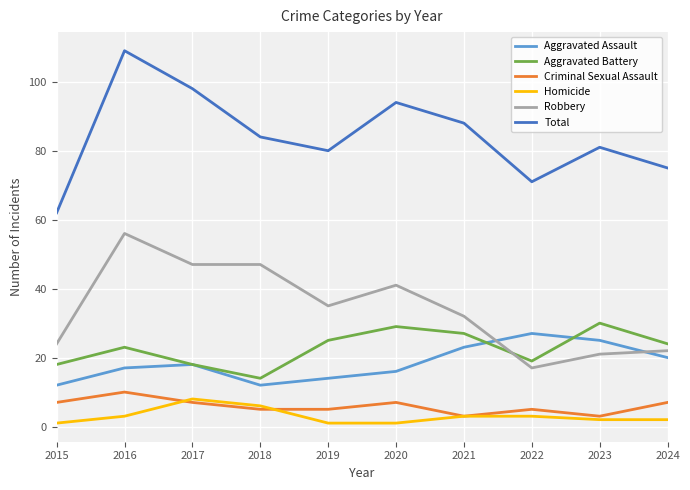

True or false: Aggravated Battery and Total cross at least once.

False